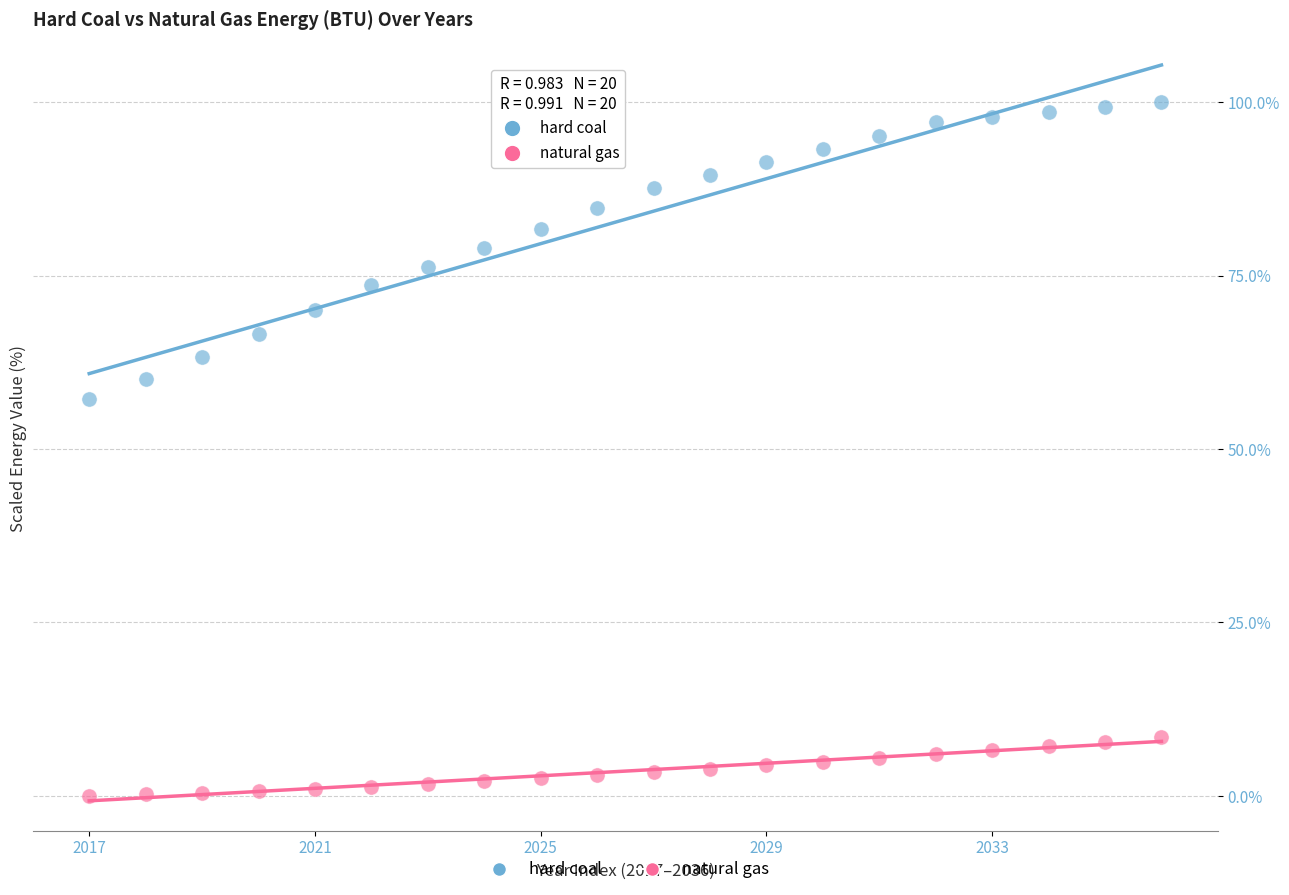

Which series reaches the maximum Y coordinate?

hard coal